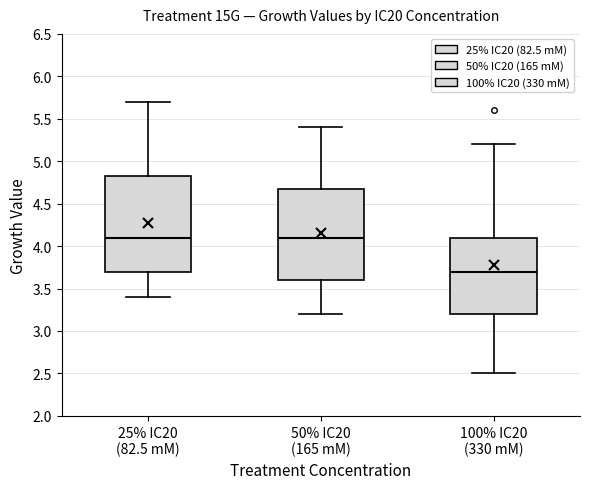

Reading left to right, read every box against the y-axis: the position of its median line, the range the box covers, and the ends of its whiskers. The values are not printed on the chart, so give them approximately, as read against the axis.

25% IC20 (82.5 mM): median 4.10, box 3.70 to 4.85, whiskers 3.40 to 5.70
50% IC20 (165 mM): median 4.10, box 3.60 to 4.70, whiskers 3.20 to 5.40
100% IC20 (330 mM): median 3.70, box 3.20 to 4.10, whiskers 2.50 to 5.20